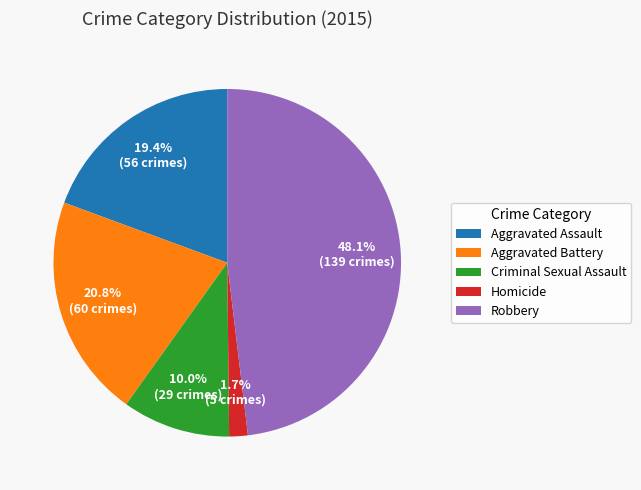

Is the sum of Aggravated Assault and Homicide greater than half?

No